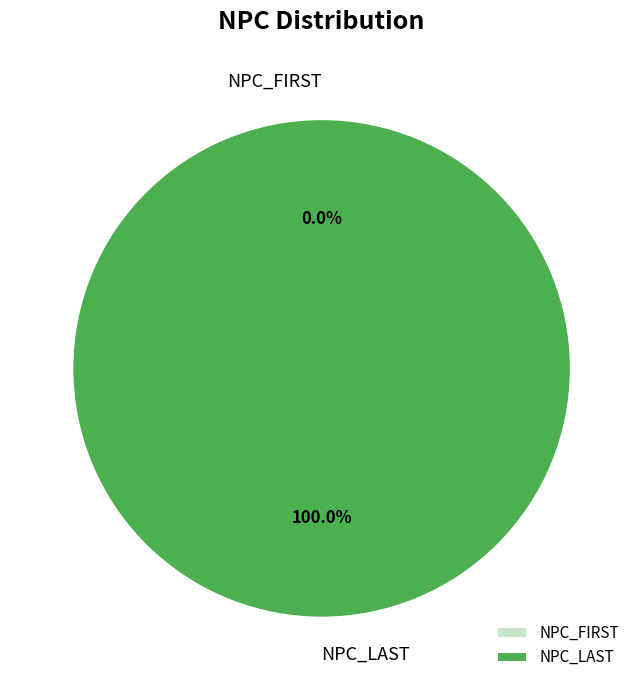

True or false: NPC_FIRST accounts for 0% of the total.

True